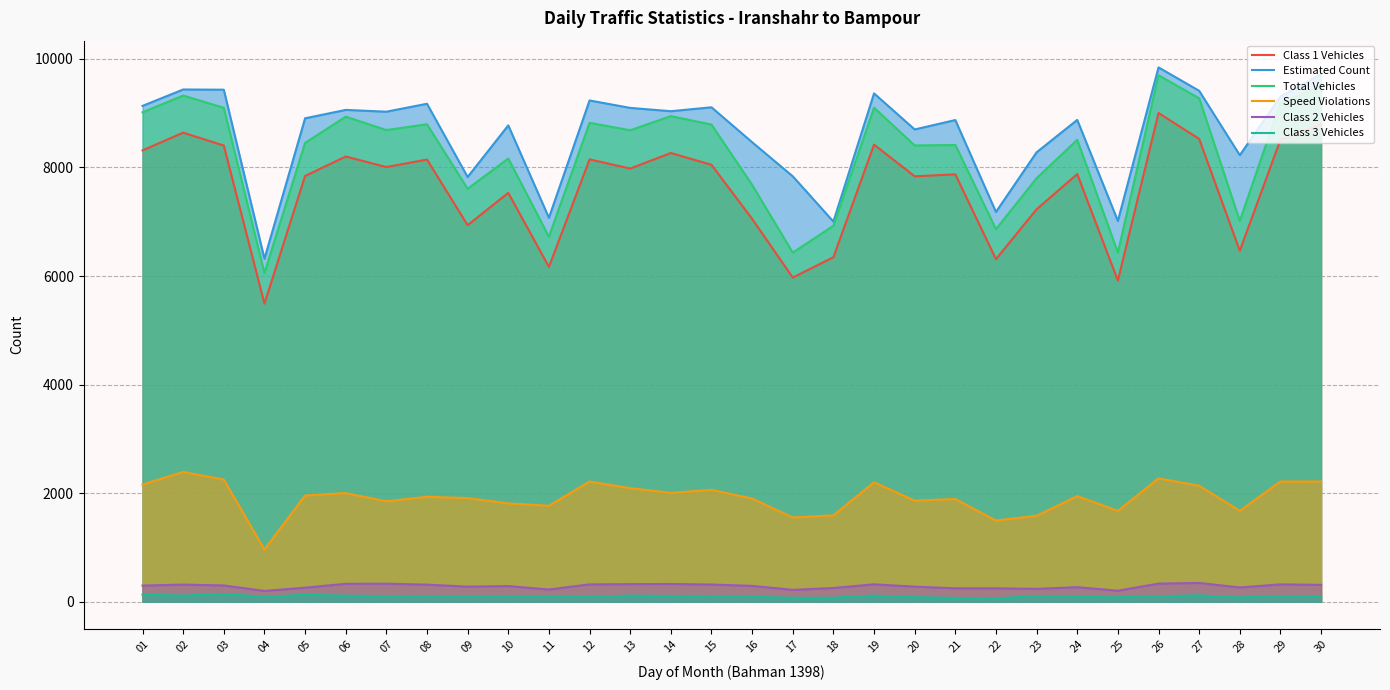

What is the spread (max minus min) of values at 27?

9293